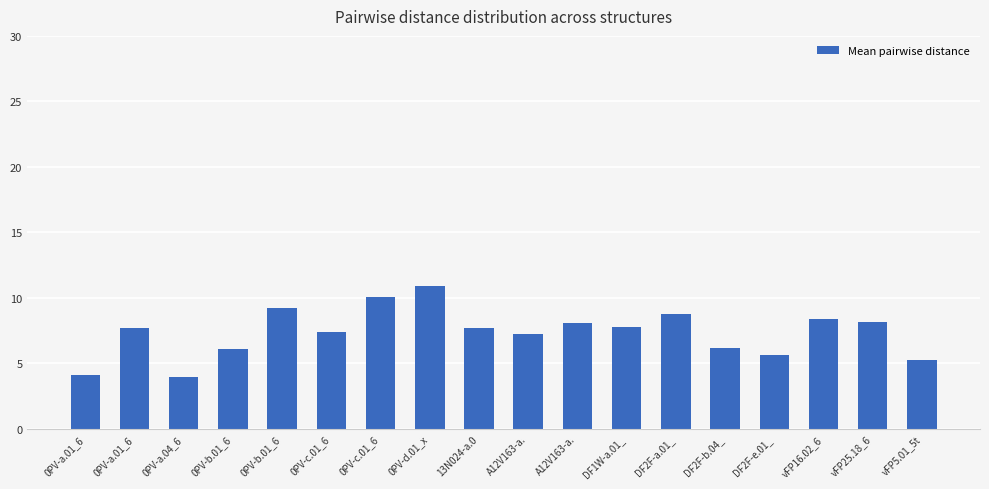

Does the chart contain stacked bars?

No